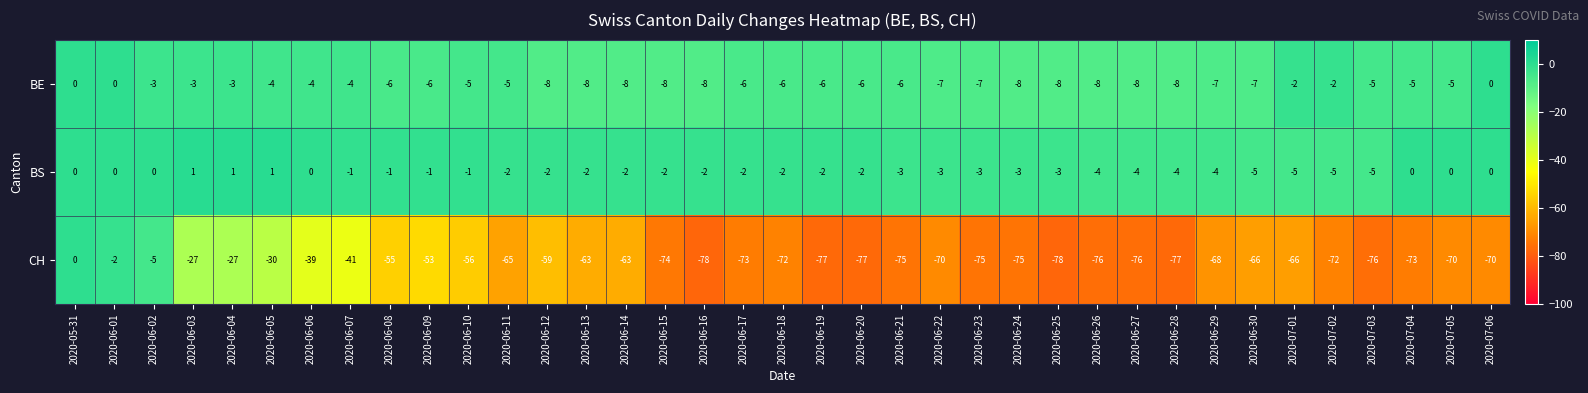

Is it true that BE equals -1 at 2020-06-04?

False